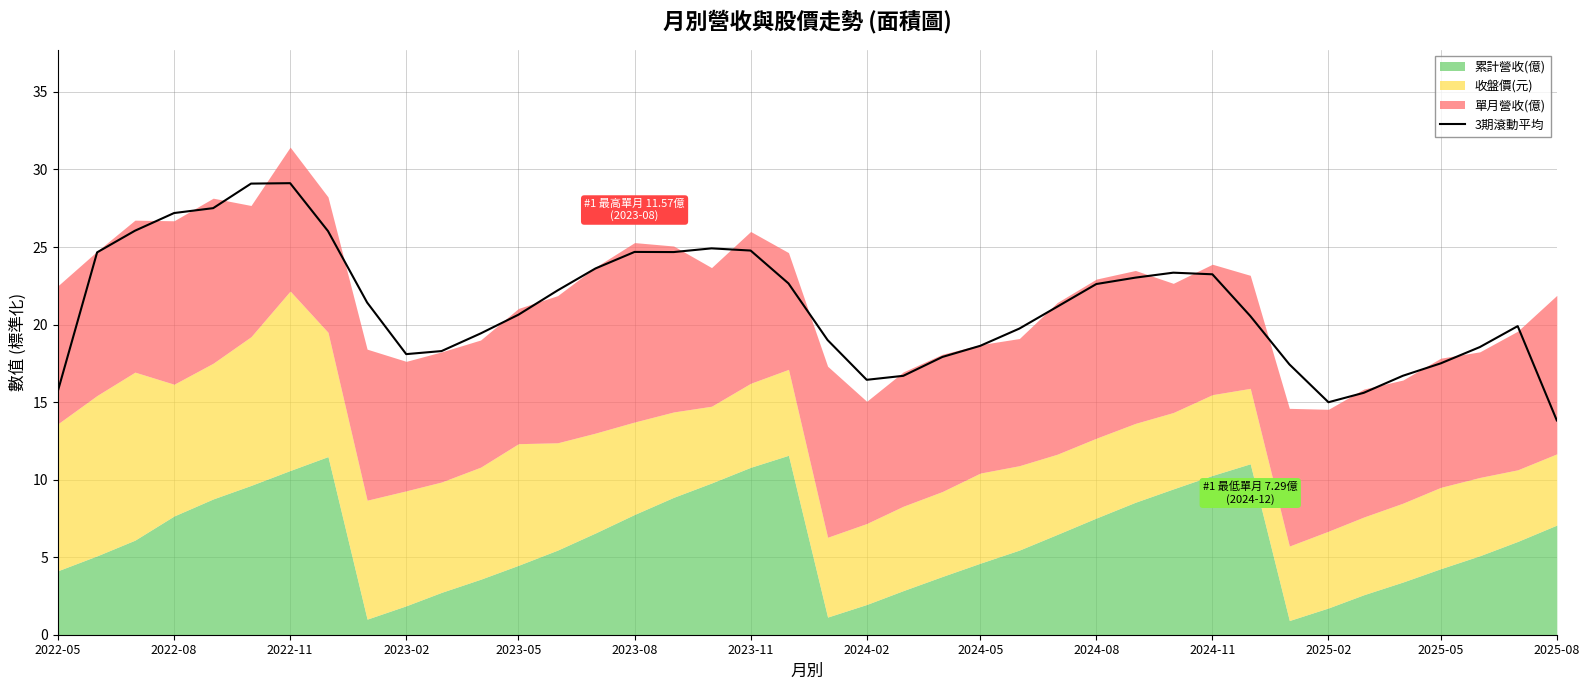

What is the highest value of the 3期滾動平均 series?

29.1